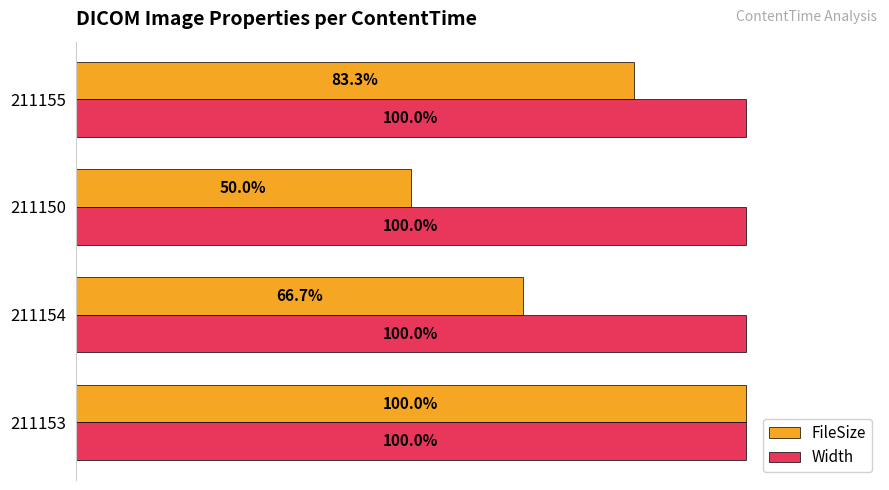

At 211150, list the series in order from smallest to largest.

FileSize, Width